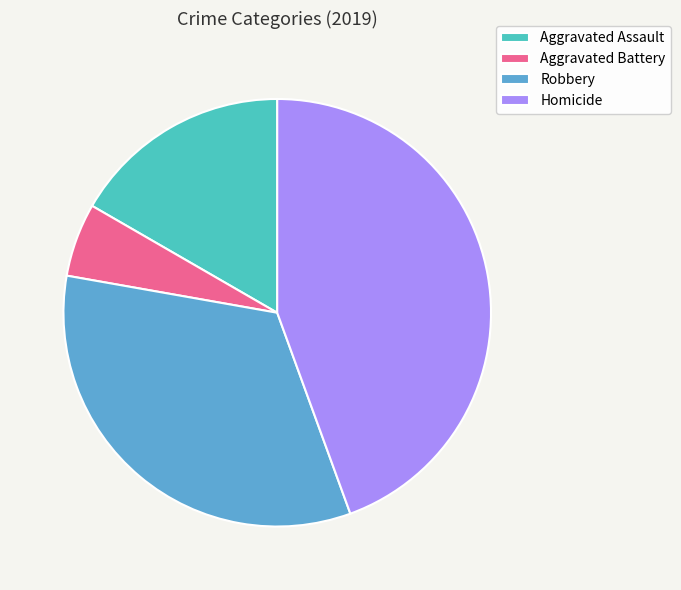

How many segments does this pie chart have?

4